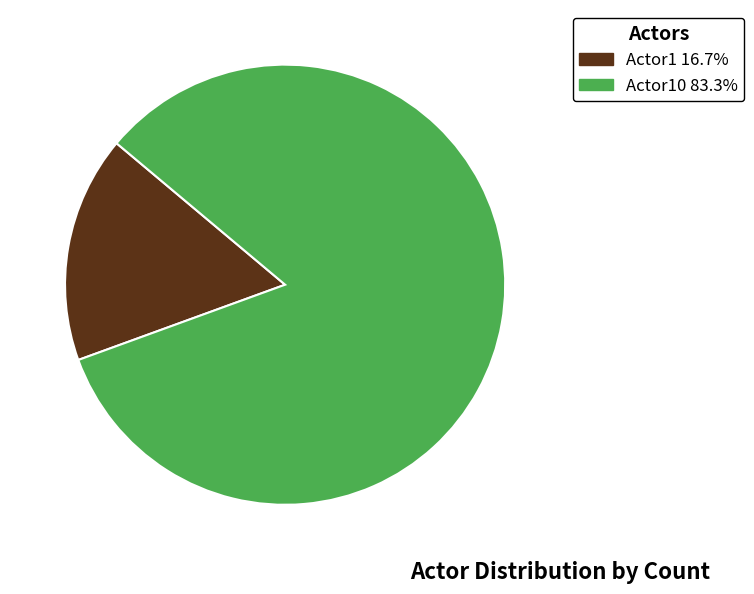

Is there a majority slice in this chart?

Yes